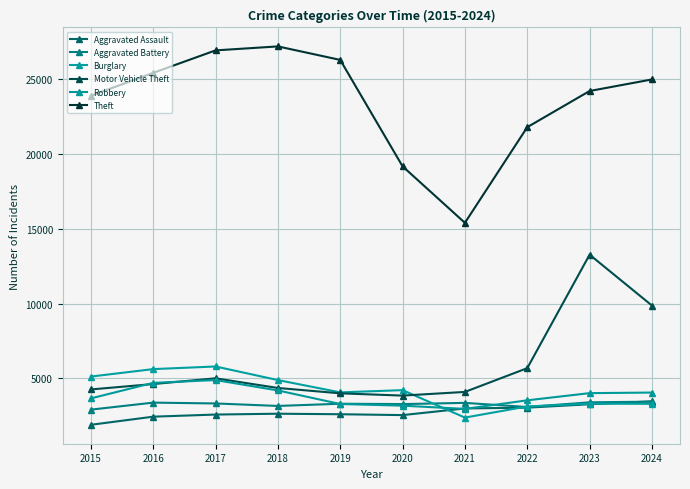

What is the value of the Aggravated Battery point at the 10th from the left?

3442